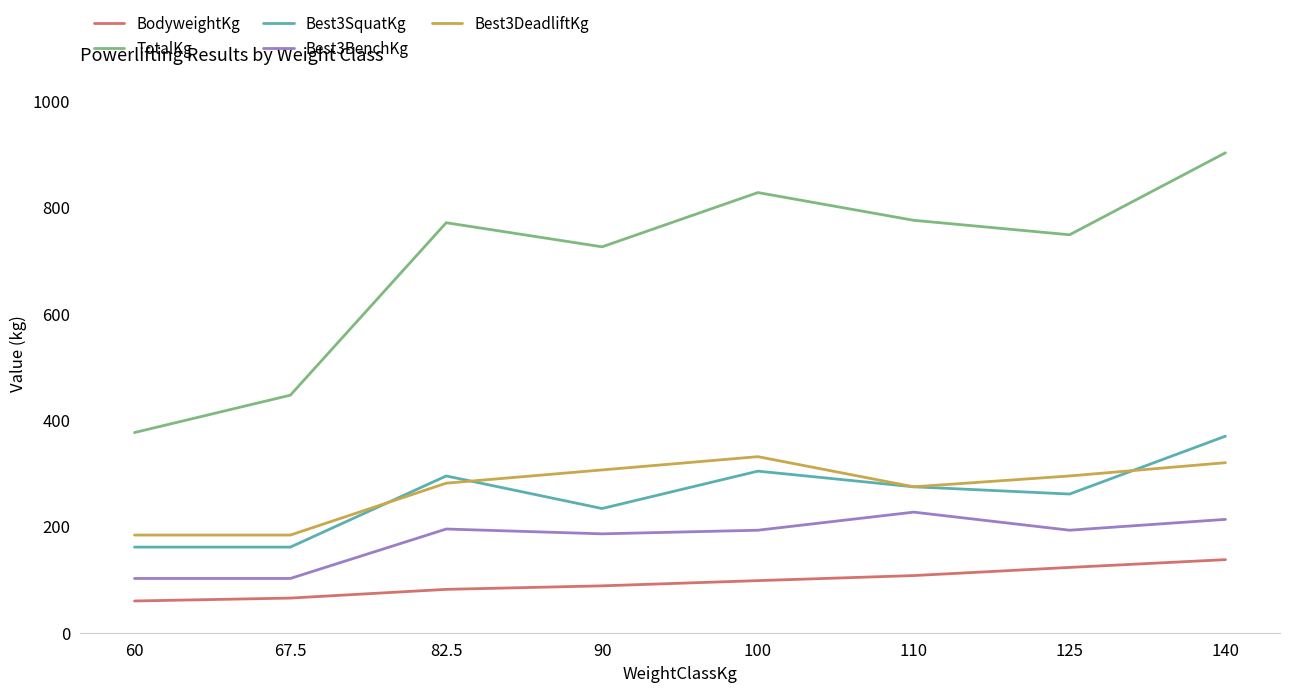

True or false: Best3SquatKg has more than 2 points higher than both neighbors.

False